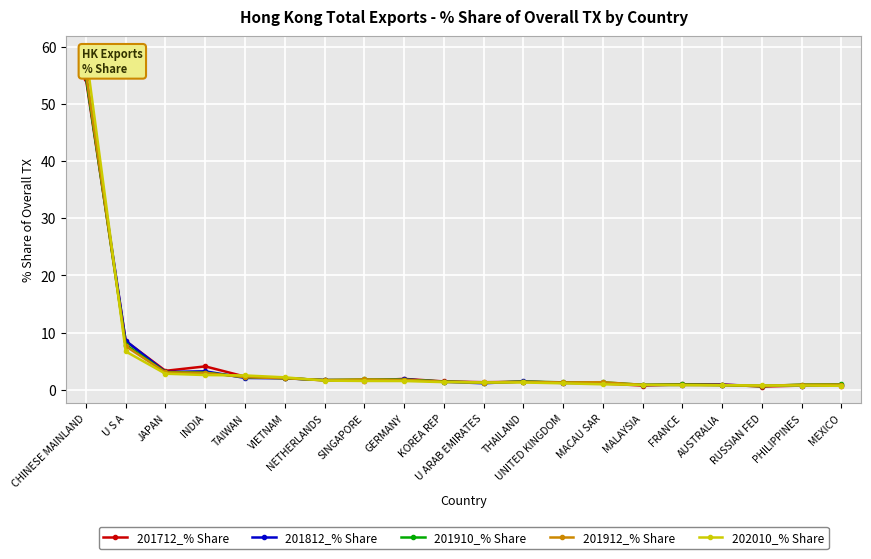

Where is 201912_% Share nearest to the value 28?

U S A